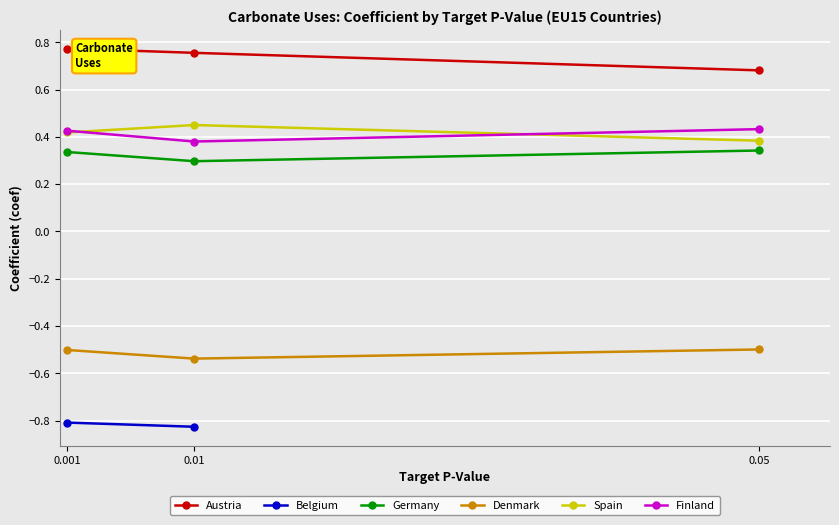

Is the value of Finland at 0.05 greater than the value of Germany at 0.001?

Yes